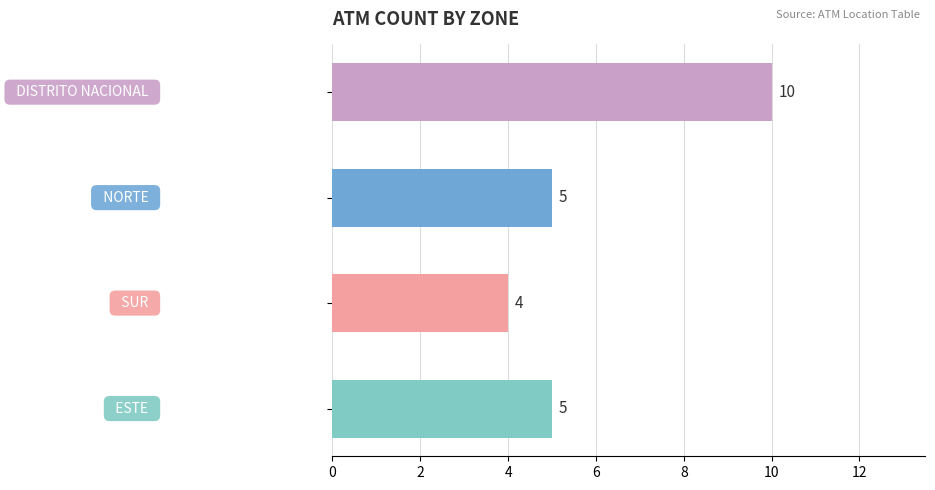

Count the number of data series in this chart.

1